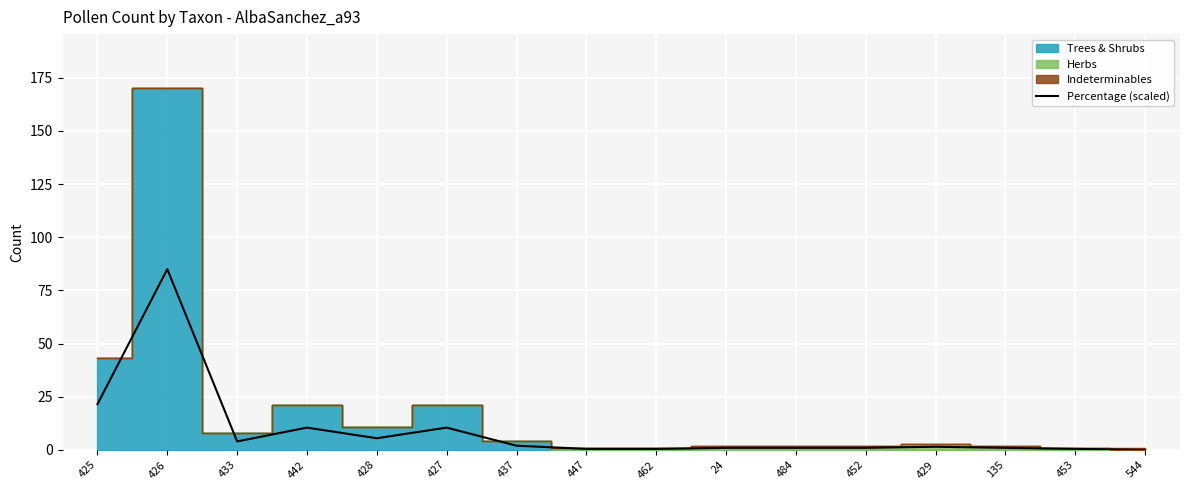

Reading left to right, extract all data points from this chart.

425=21.5	426=85.0	433=4.0	442=10.5	428=5.5	427=10.5	437=2.0	447=0.5	462=0.5	24=1.0	484=1.0	452=1.0	429=1.5	135=1.0	453=0.5	544=0.0